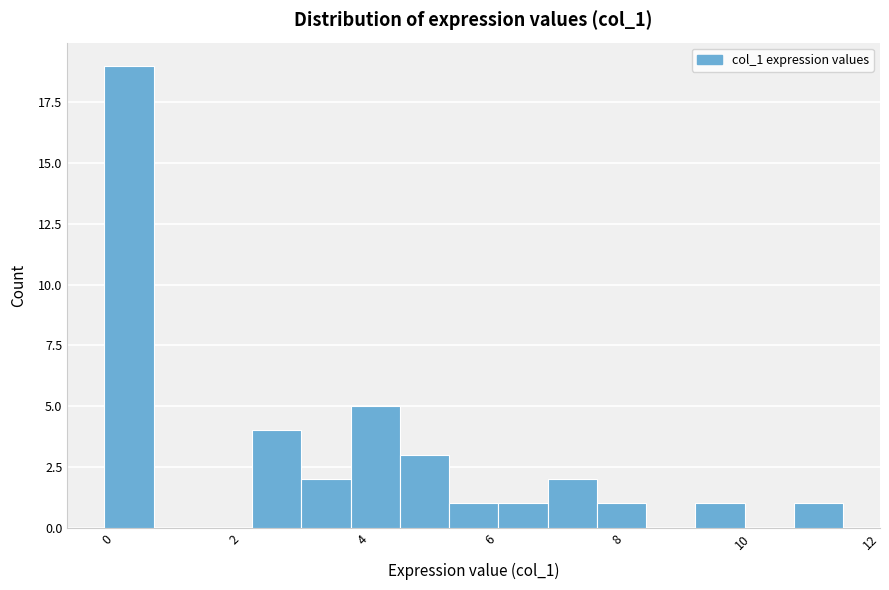

Around what value on the x-axis is the tallest bar? Give the approximate position of its centre, as read against the axis.

0.2